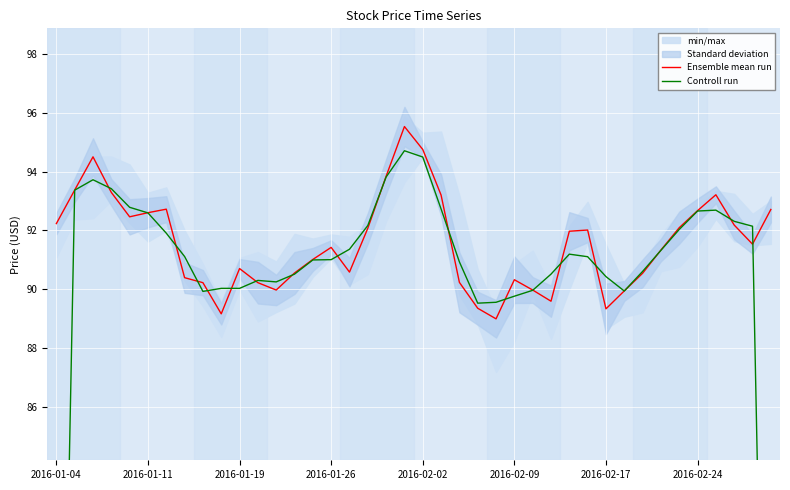

At how many categories does at least one series exceed 62?

40